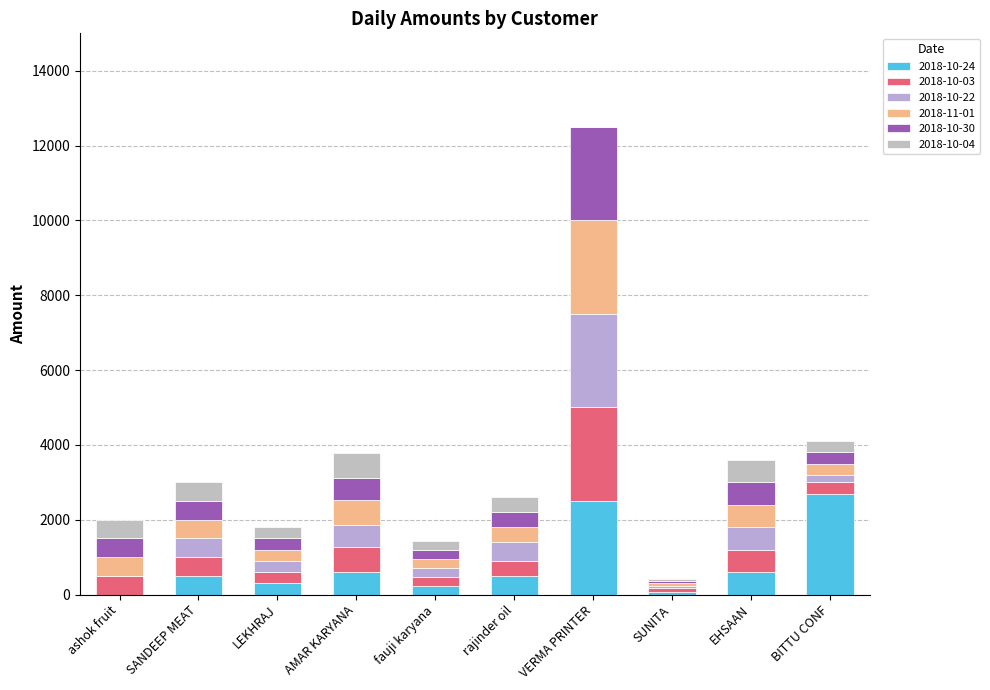

Rank the series at LEKHRAJ from lowest to highest value.

2018-10-24, 2018-10-03, 2018-10-22, 2018-11-01, 2018-10-30, 2018-10-04